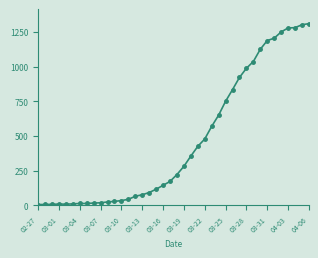

What is the difference between the maximum and minimum values?

1305